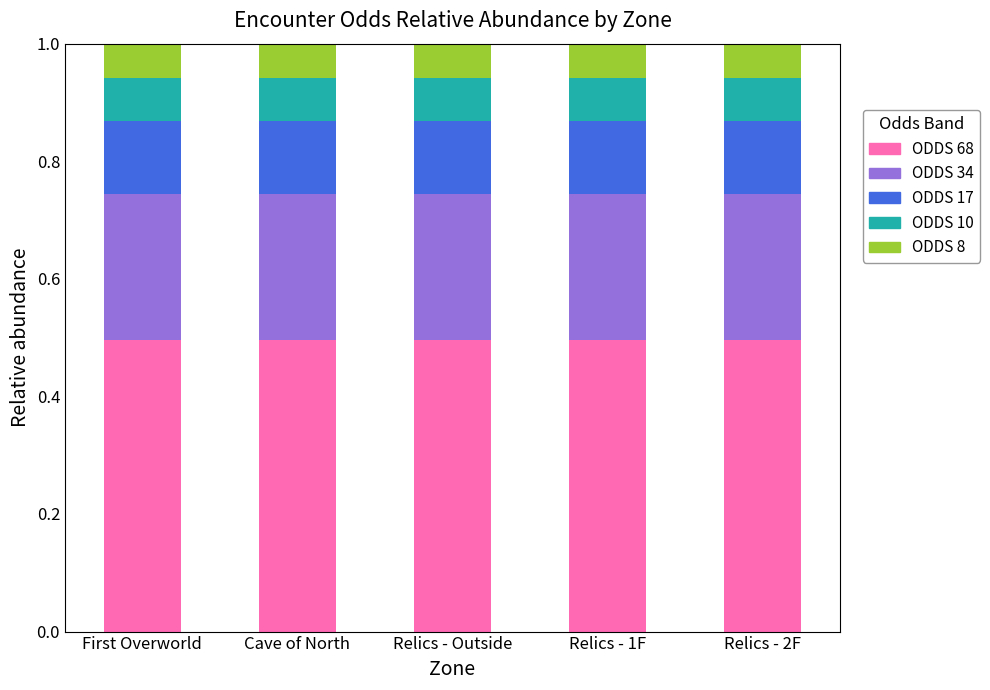

The ODDS 68 series shows 0.3 at Relics - Outside. True or false?

False